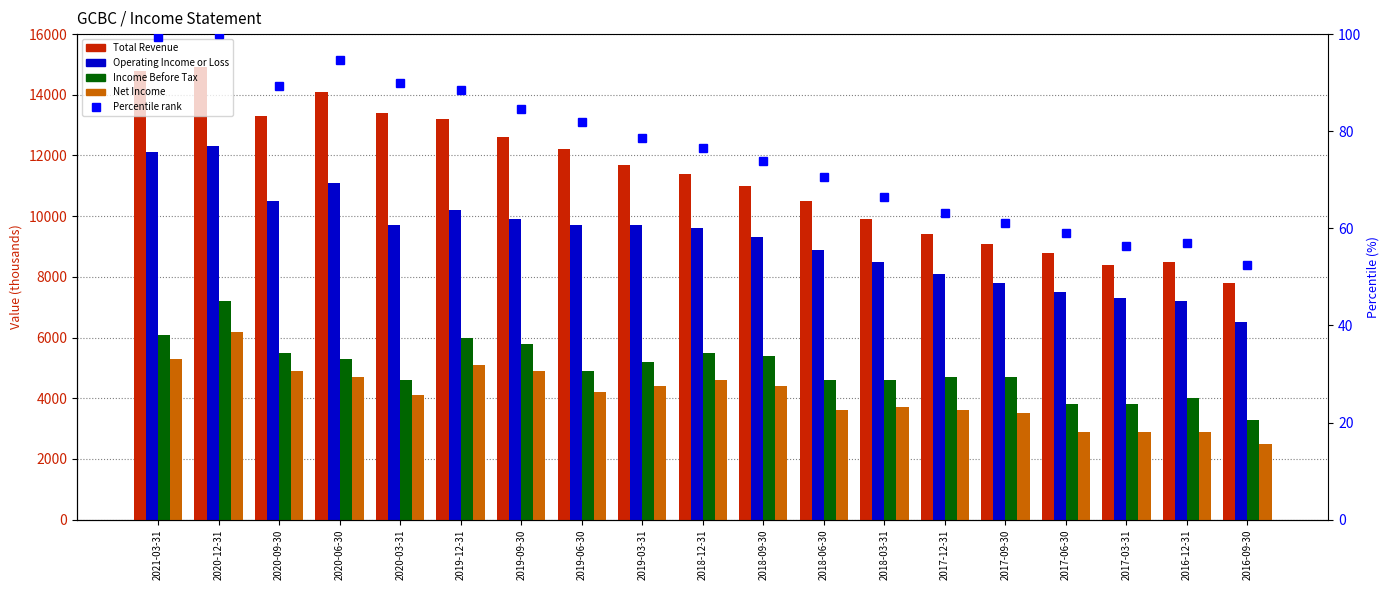

Which series changed the most between 2018-09-30 and 2016-12-31?

Total Revenue